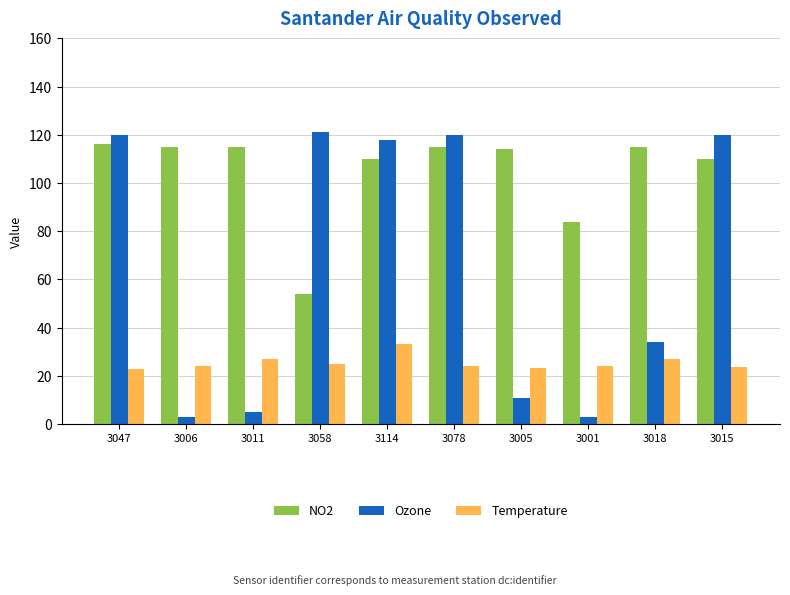

How many groups of bars are there?

10